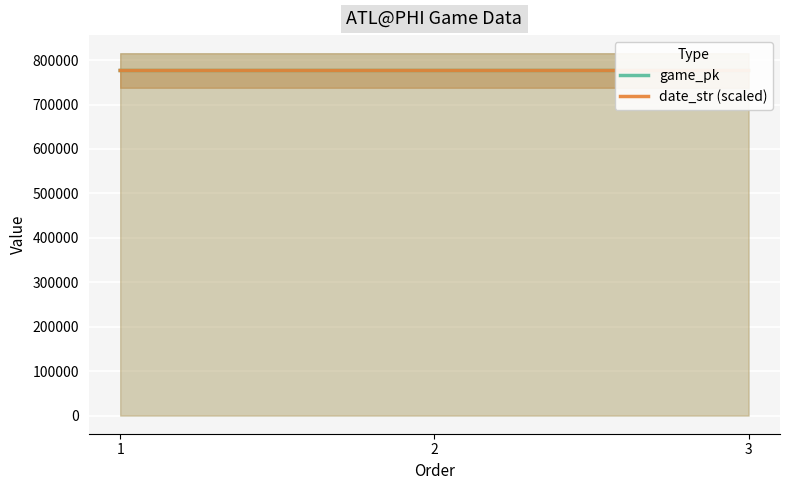

At which category is the sum across all series the highest?

3